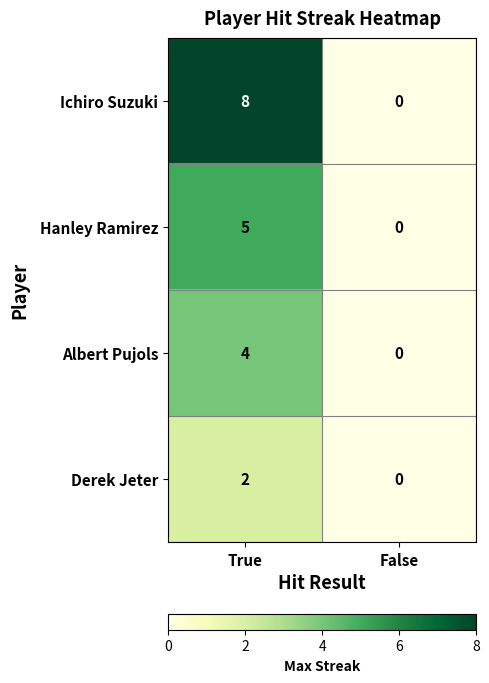

Where is Hanley Ramirez nearest to the value 2?

False